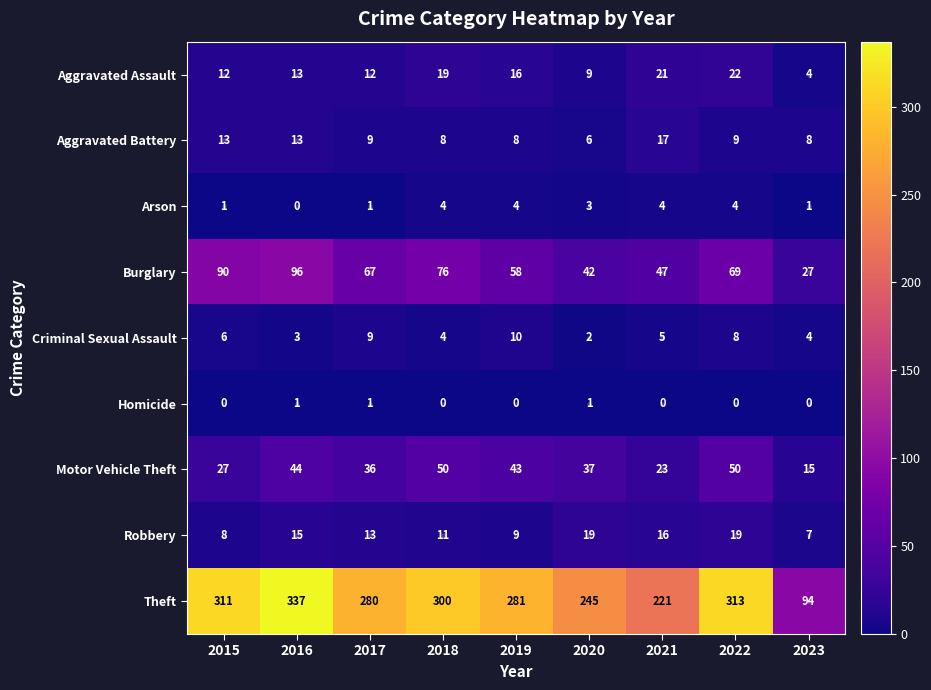

What is the highest value of the Arson series?

4